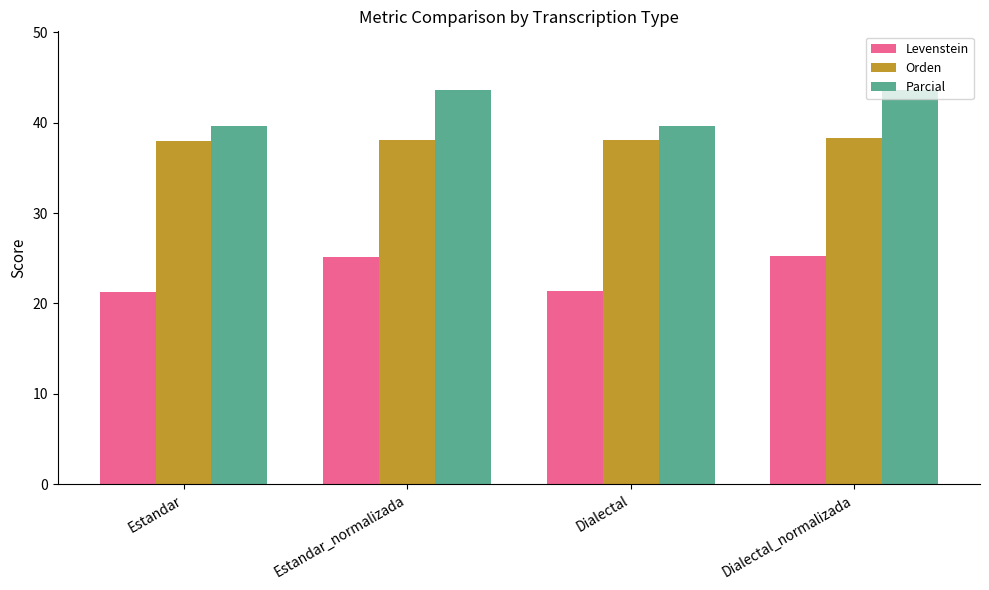

What is the sum of the Levenstein values at Dialectal_normalizada and Dialectal?

46.6